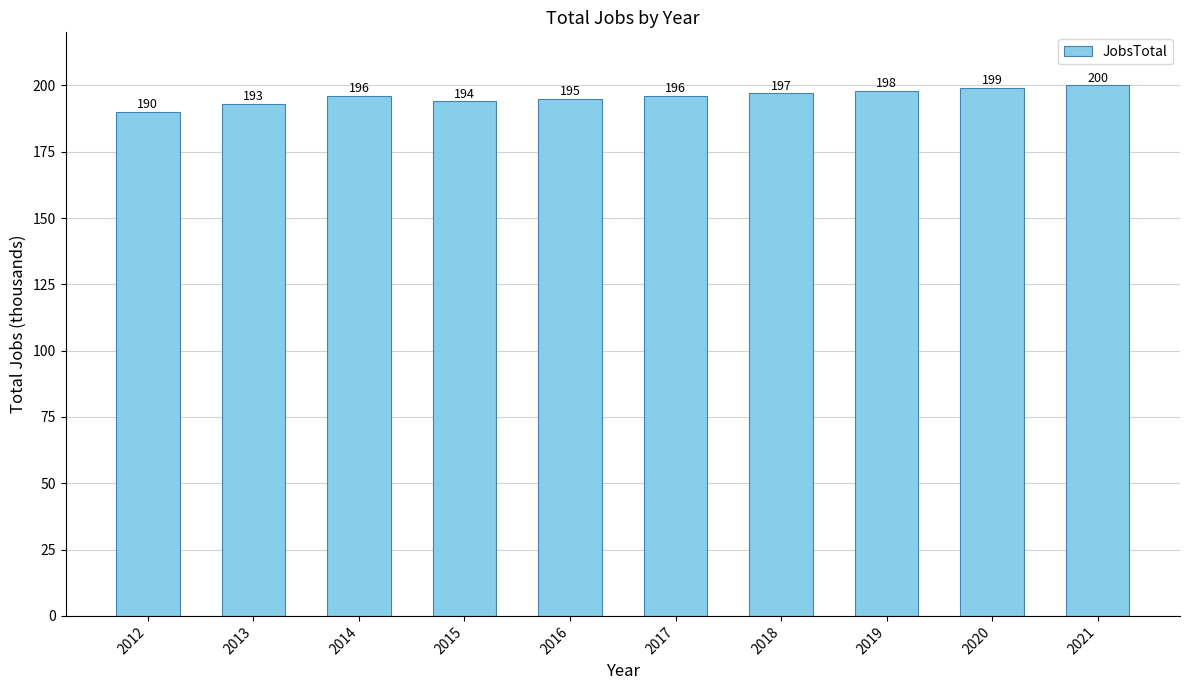

Reading left to right, list all the values displayed in this chart.

2012=190	2013=193	2014=196	2015=194	2016=195	2017=196	2018=197	2019=198	2020=199	2021=200